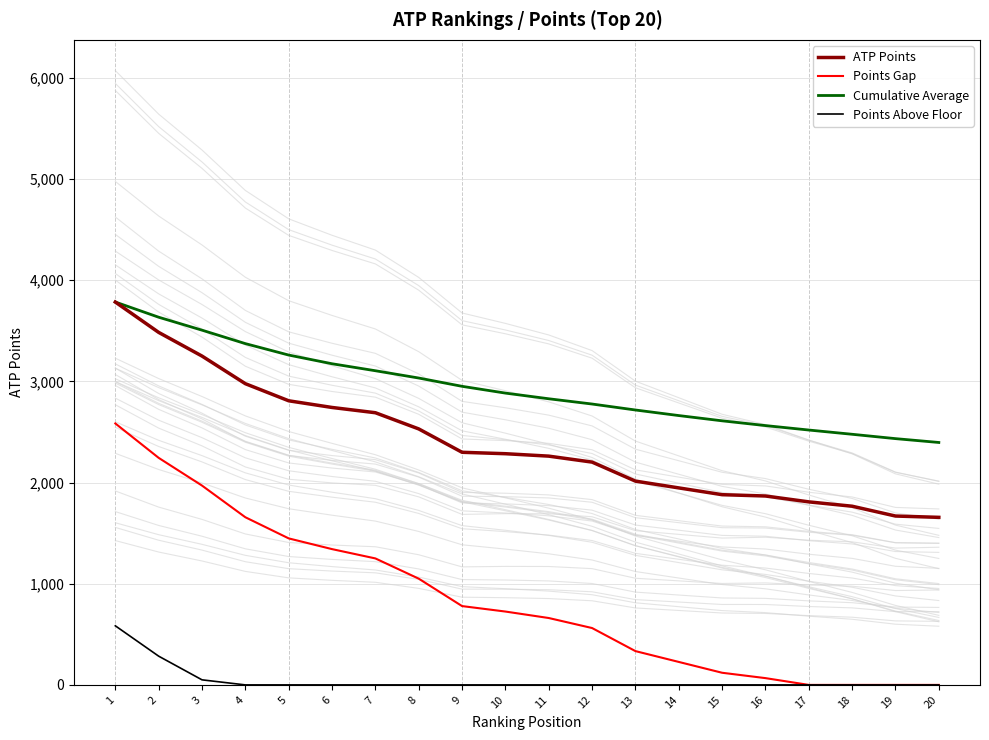

Which series changed the most between 10 and 15?

Points Gap